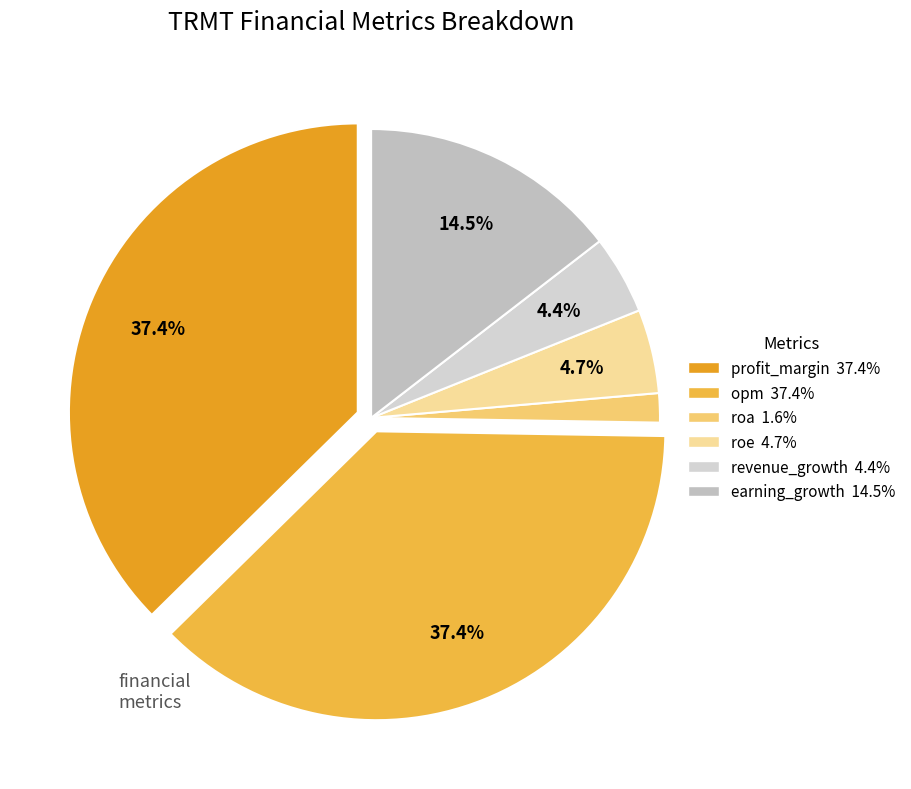

Count the number of slices in the pie.

6